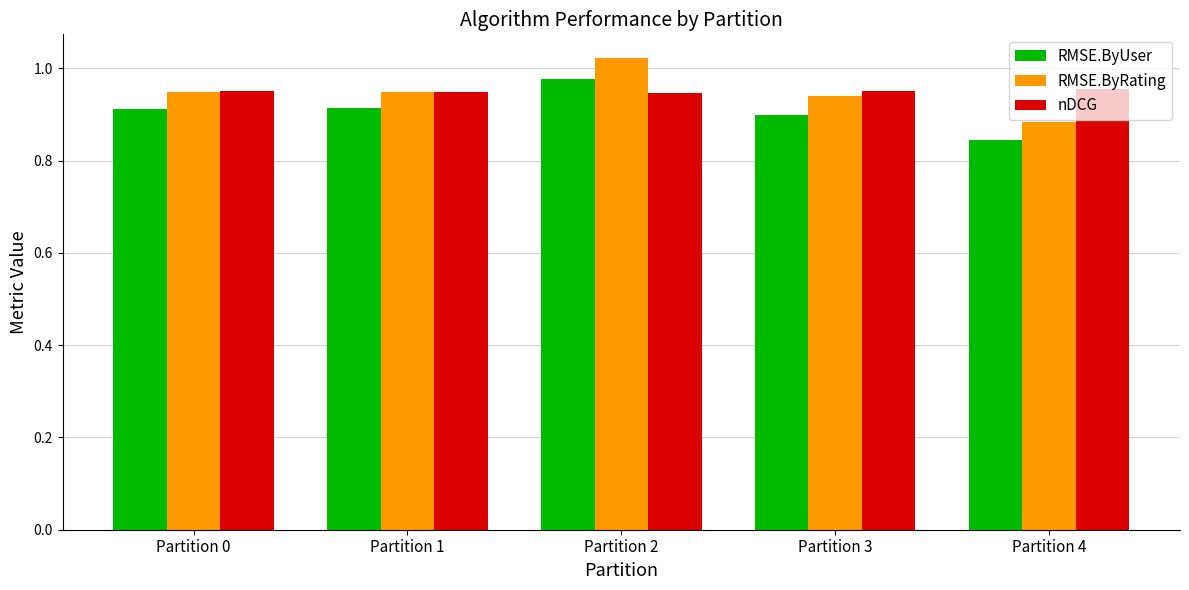

What is the difference between the maximum and minimum values in the RMSE.ByRating series?

0.1